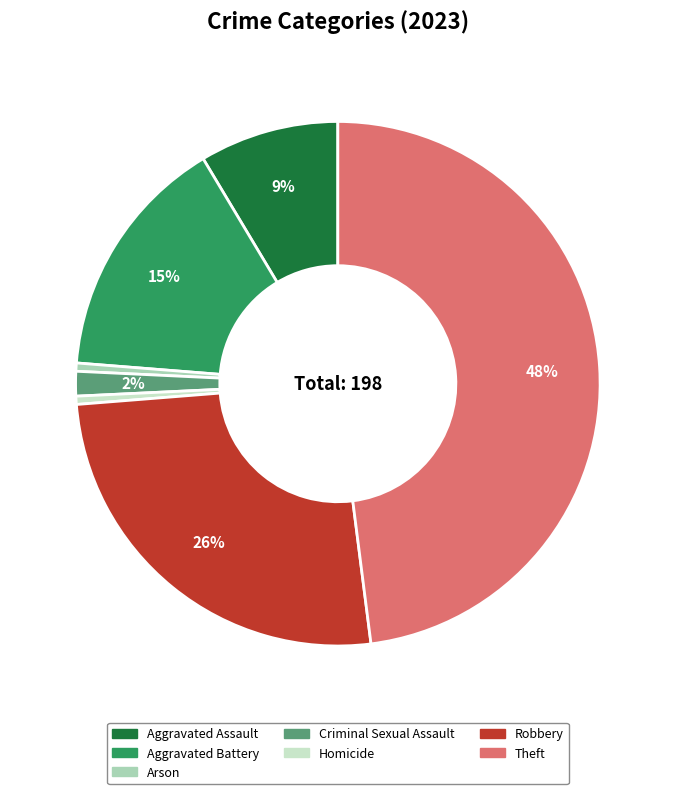

To the nearest percent, what portion does Arson represent?

1%